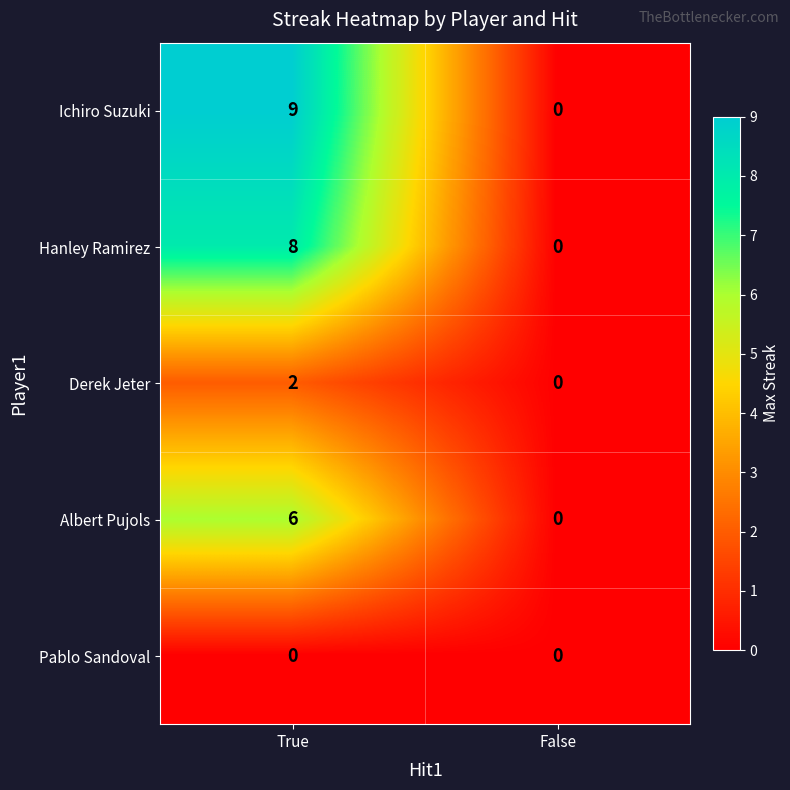

True or false: Albert Pujols has a value of 2 at True.

False